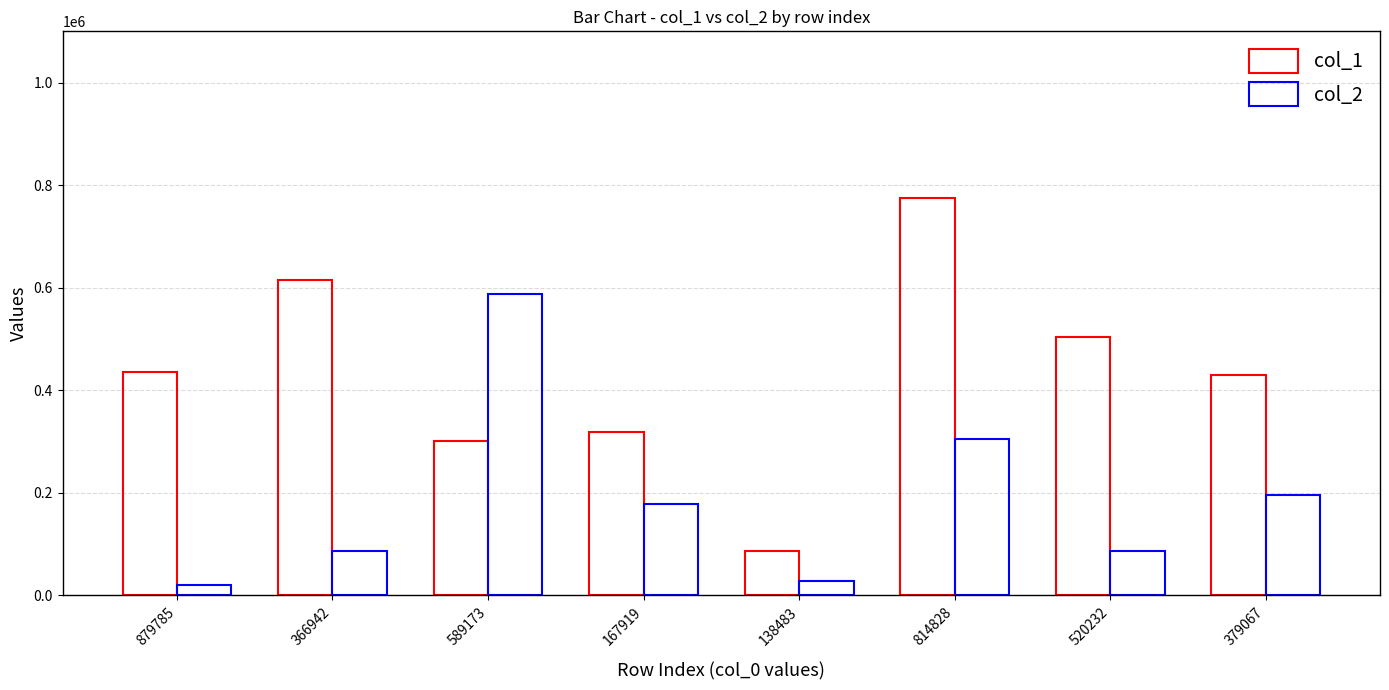

How many data points in col_2 are less than 178269?

4